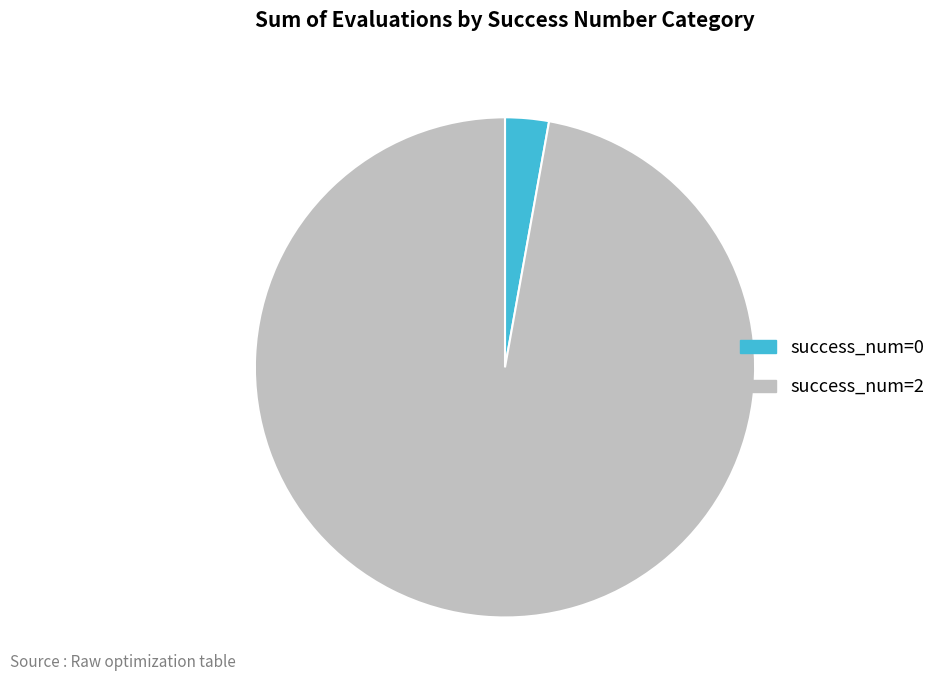

Which category has the biggest portion of the pie?

success_num=2